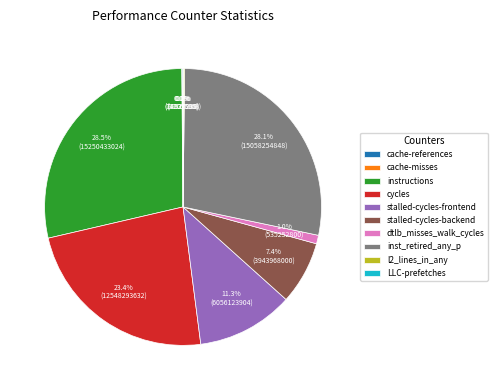

To the nearest percent, what portion does cycles represent?

23%